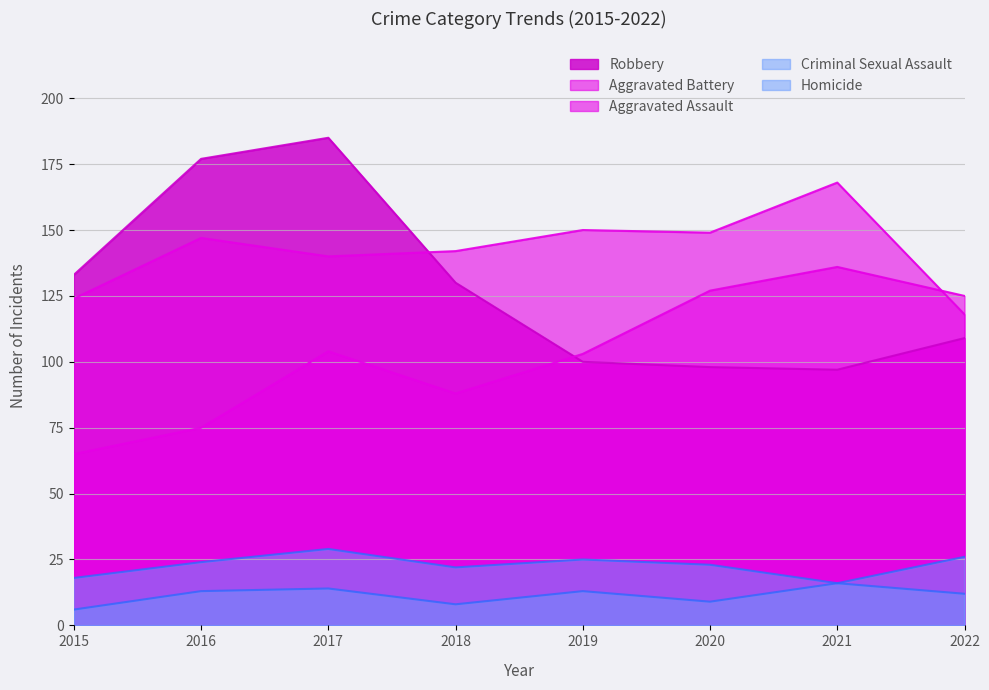

What is the value of the Homicide point at the 4th from the left?

8